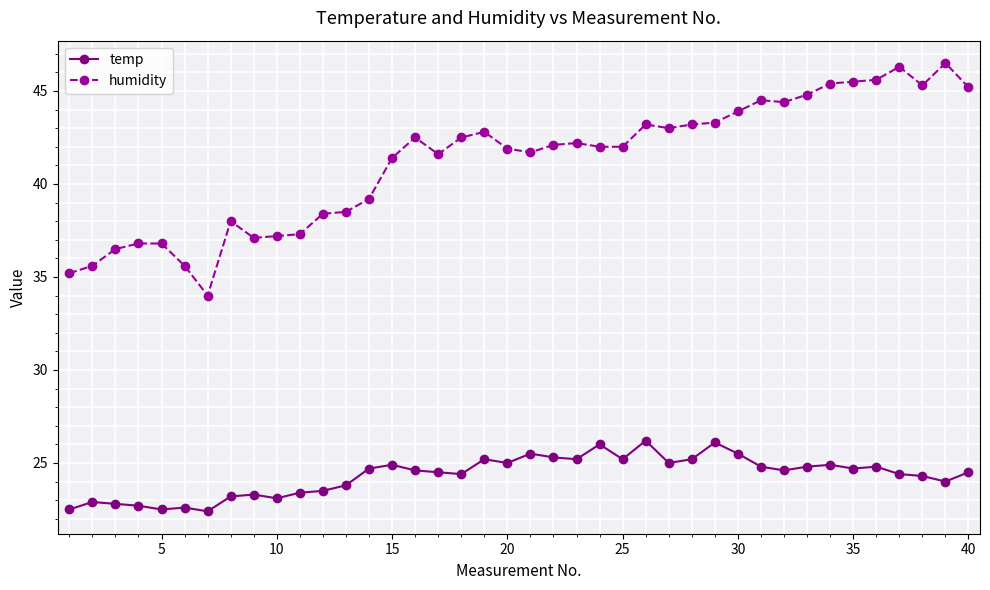

Rank the series by their average value, from highest to lowest.

humidity, temp